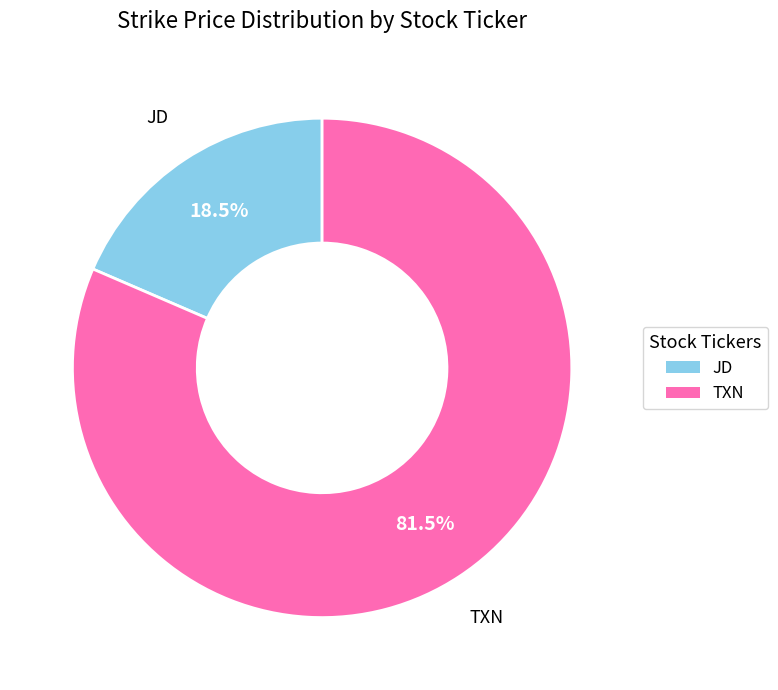

Is there a majority slice in this chart?

Yes